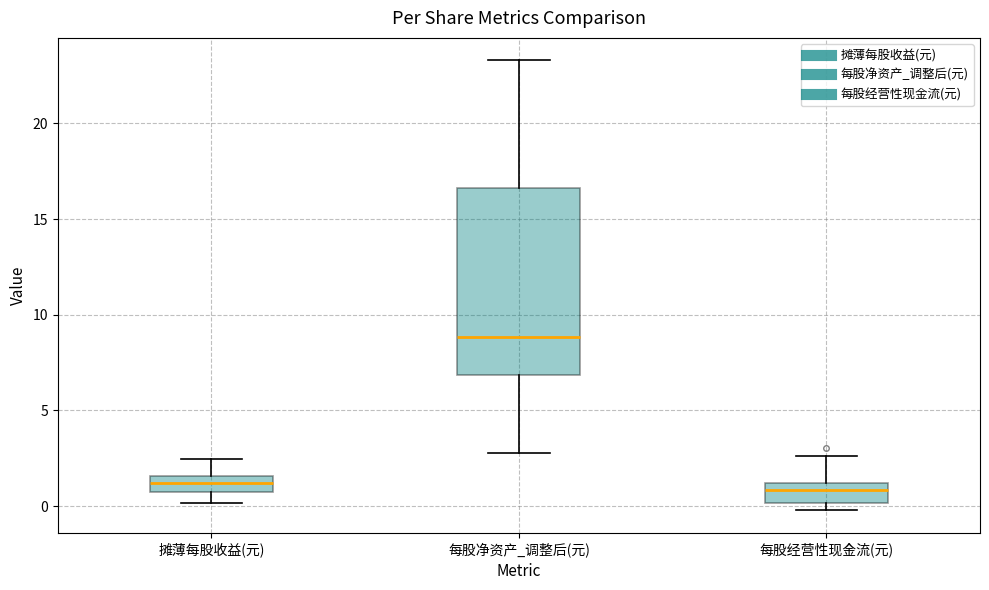

Comparing the boxes themselves (not the whiskers), which one is the tallest?

每股净资产_调整后(元)